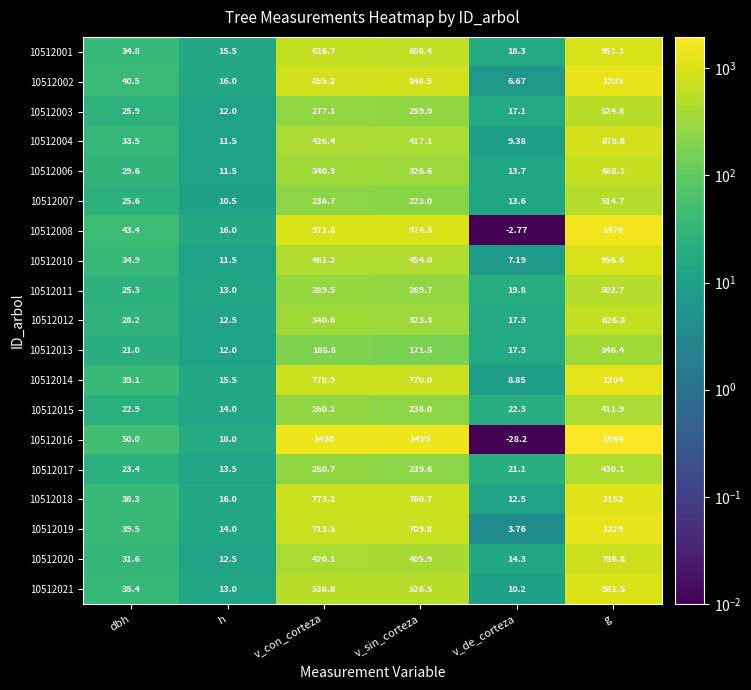

Which category has the lowest value across all series?

v_de_corteza